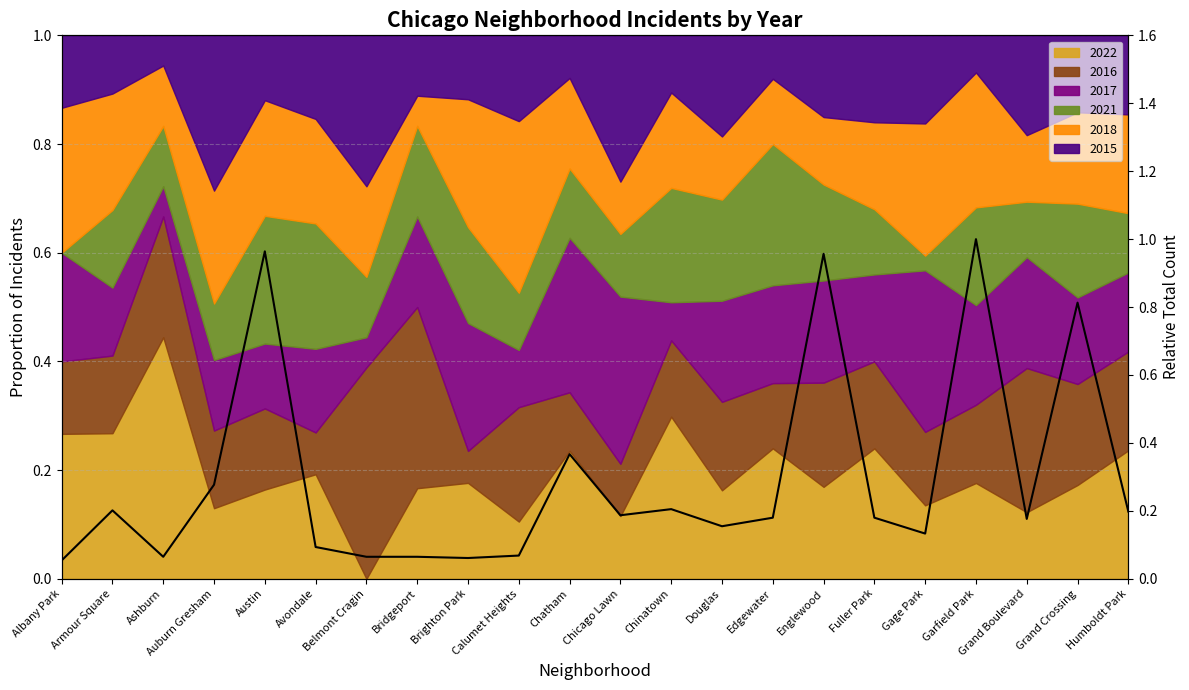

How many lines are shown in the chart?

1